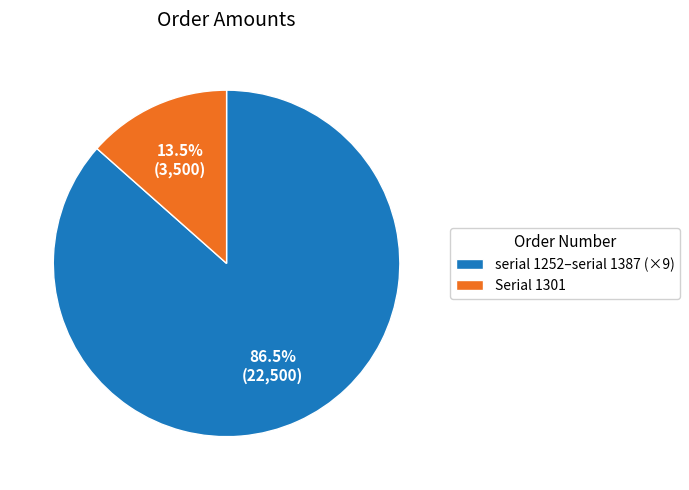

Is there a majority slice in this chart?

Yes